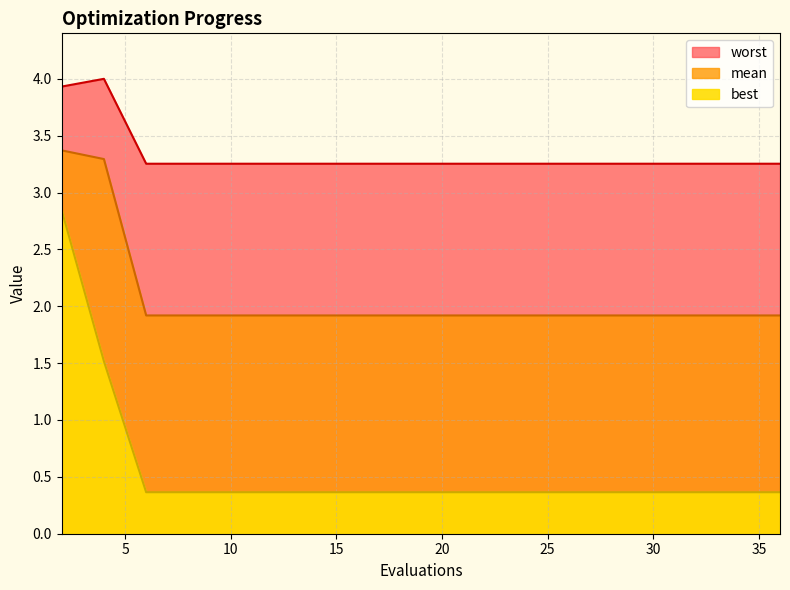

How many lines are shown in the chart?

3